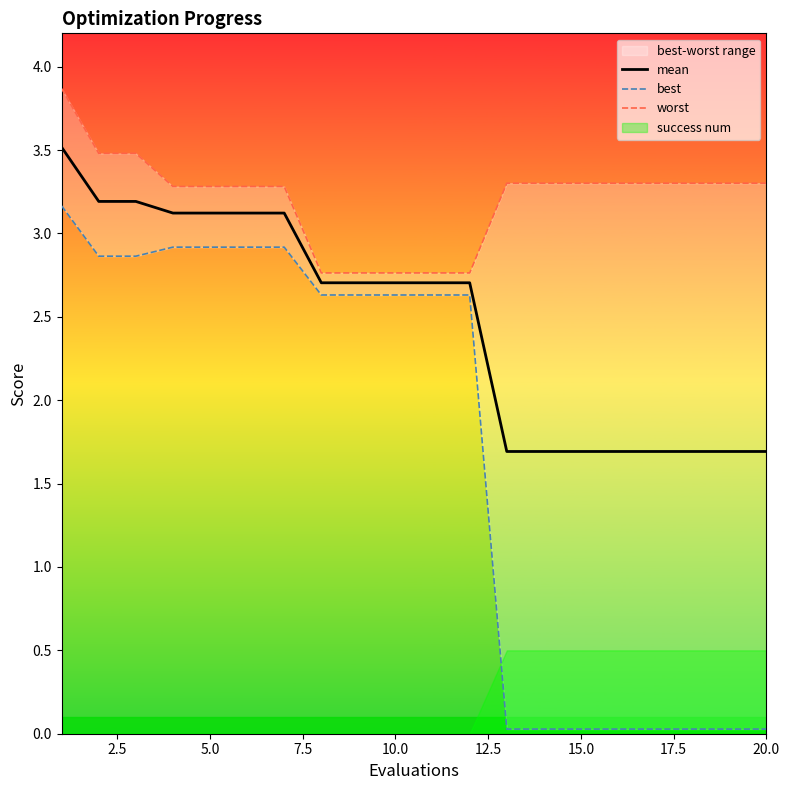

What is the greatest value displayed?

3.9